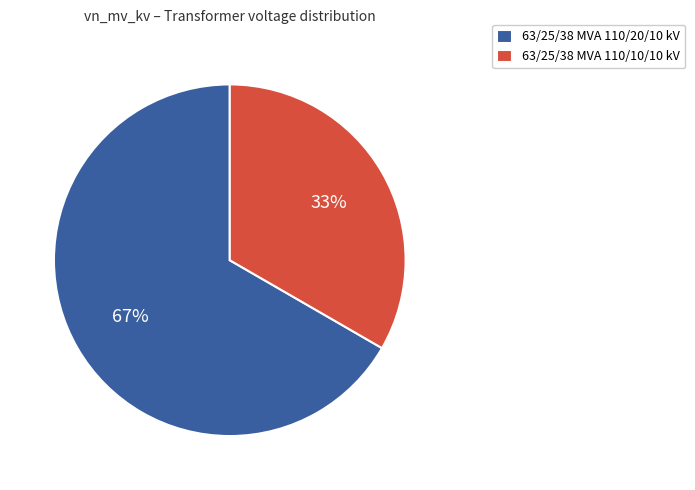

Do 63/25/38 MVA 110/20/10 kV and 63/25/38 MVA 110/10/10 kV together represent more than half of the pie?

Yes